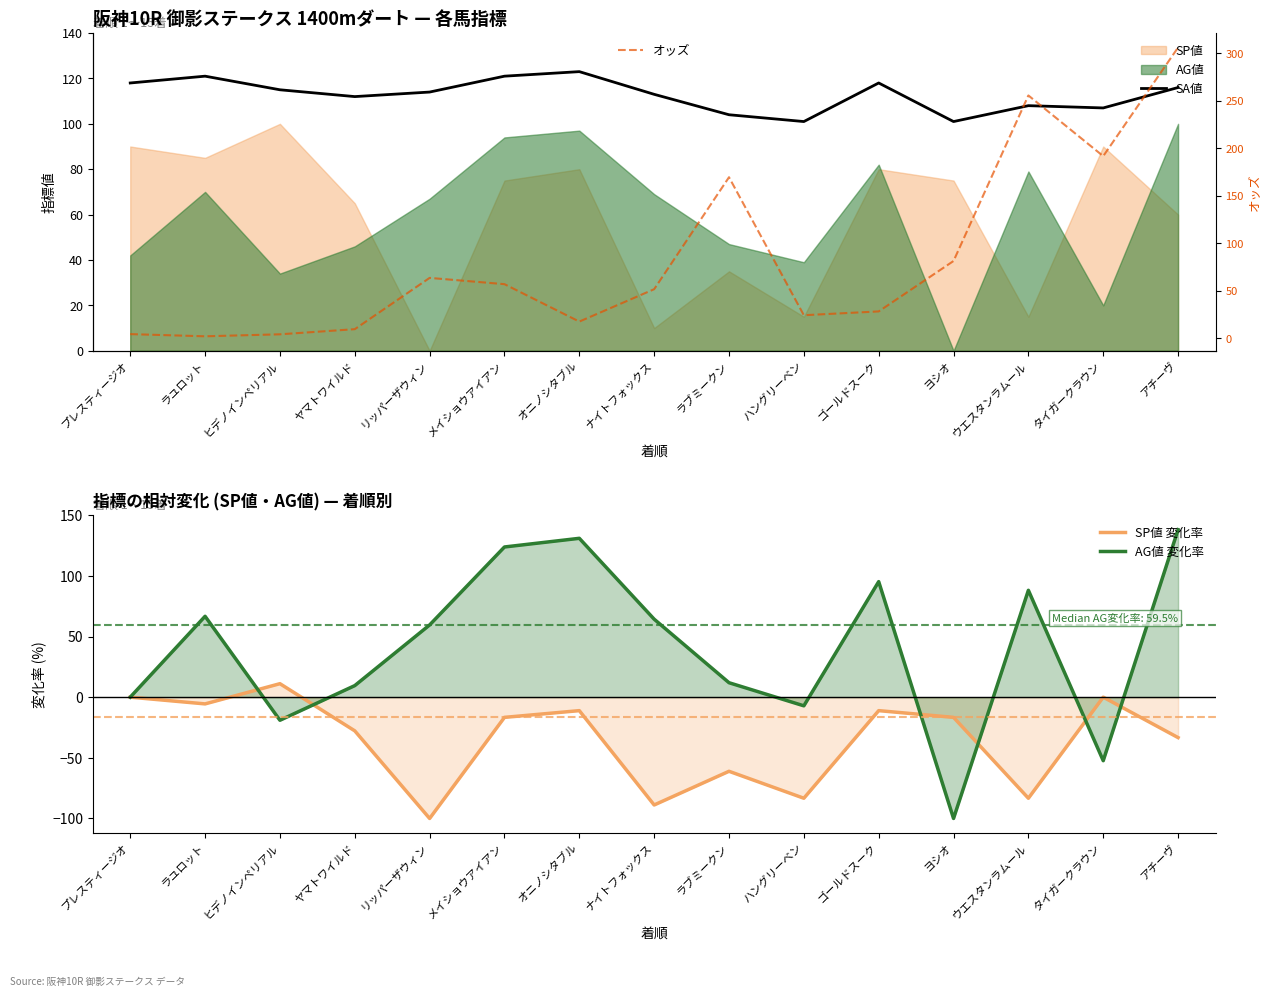

True or false: SA値 and AG値 変化率 cross at least once.

True